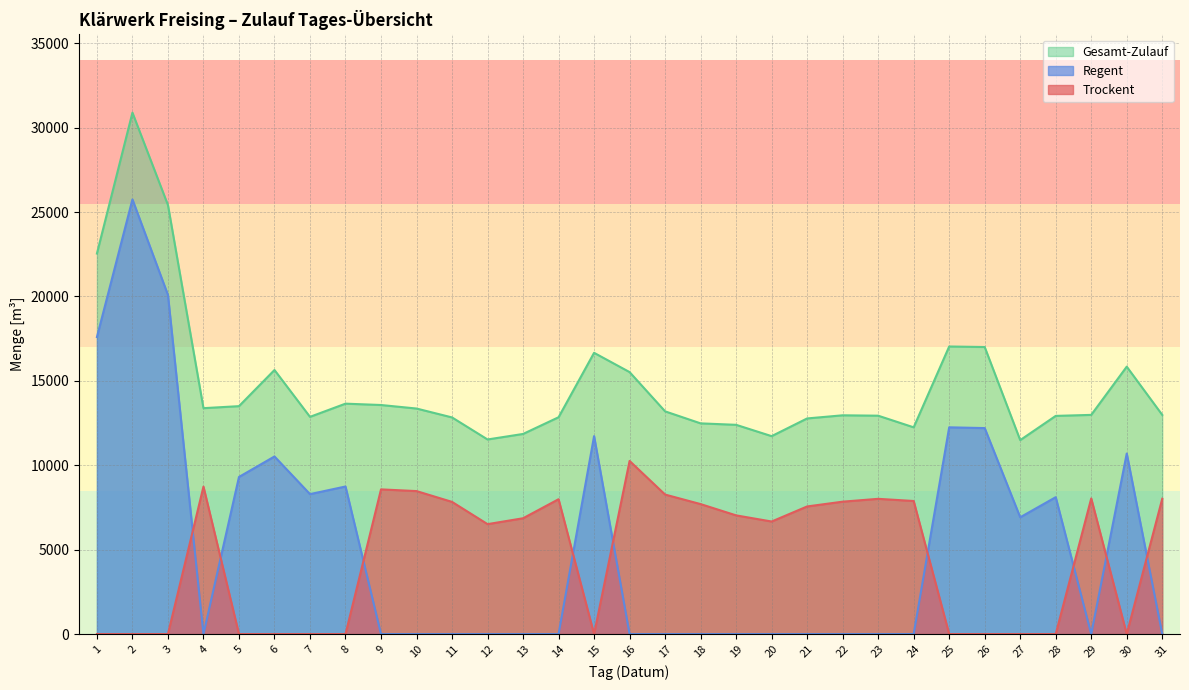

Between 22 and 26, which series saw the biggest shift?

Regent